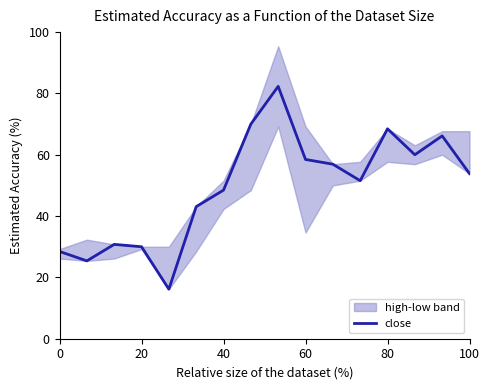

Does the chart display data point markers on the line(s)?

No